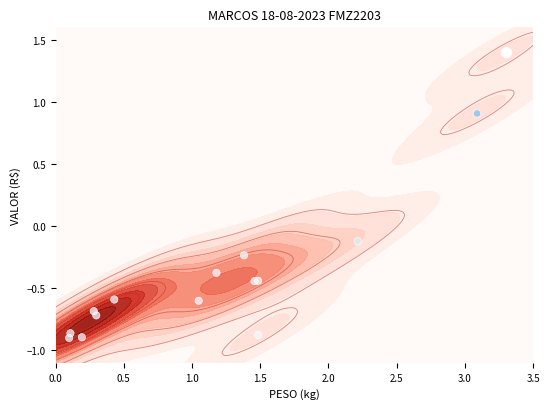

How many positive values are there?

2